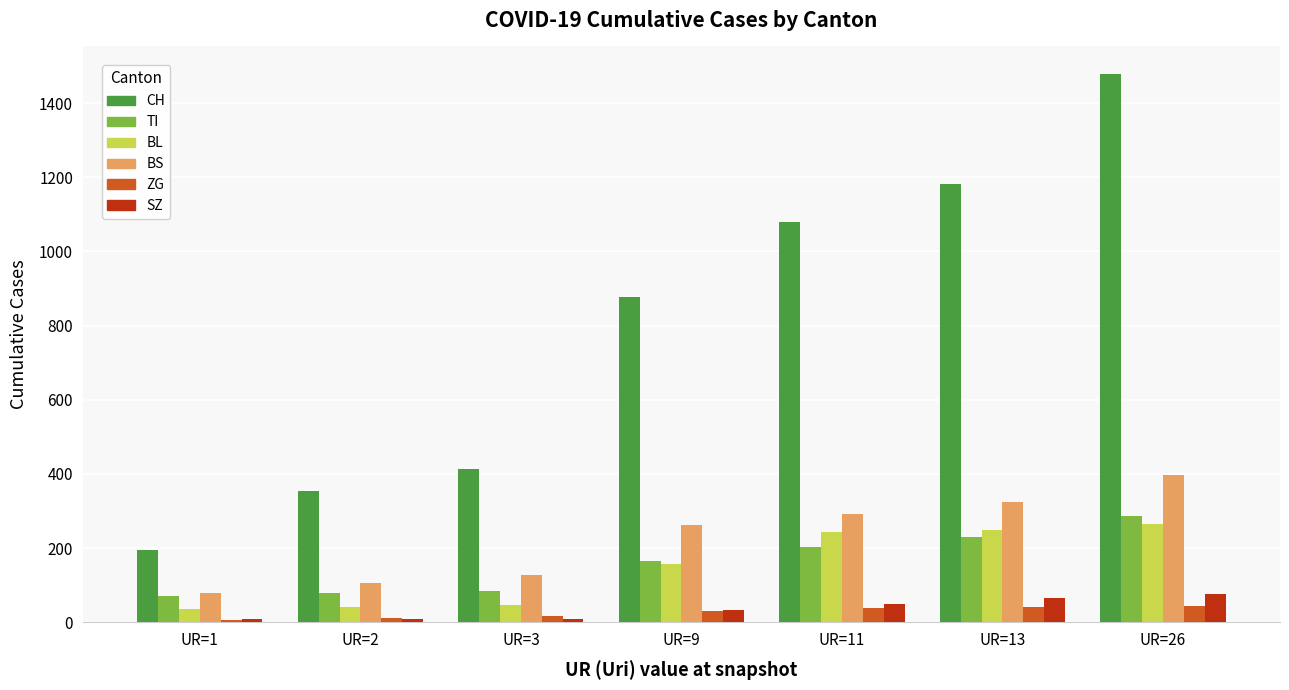

How many data points does each series have?

7